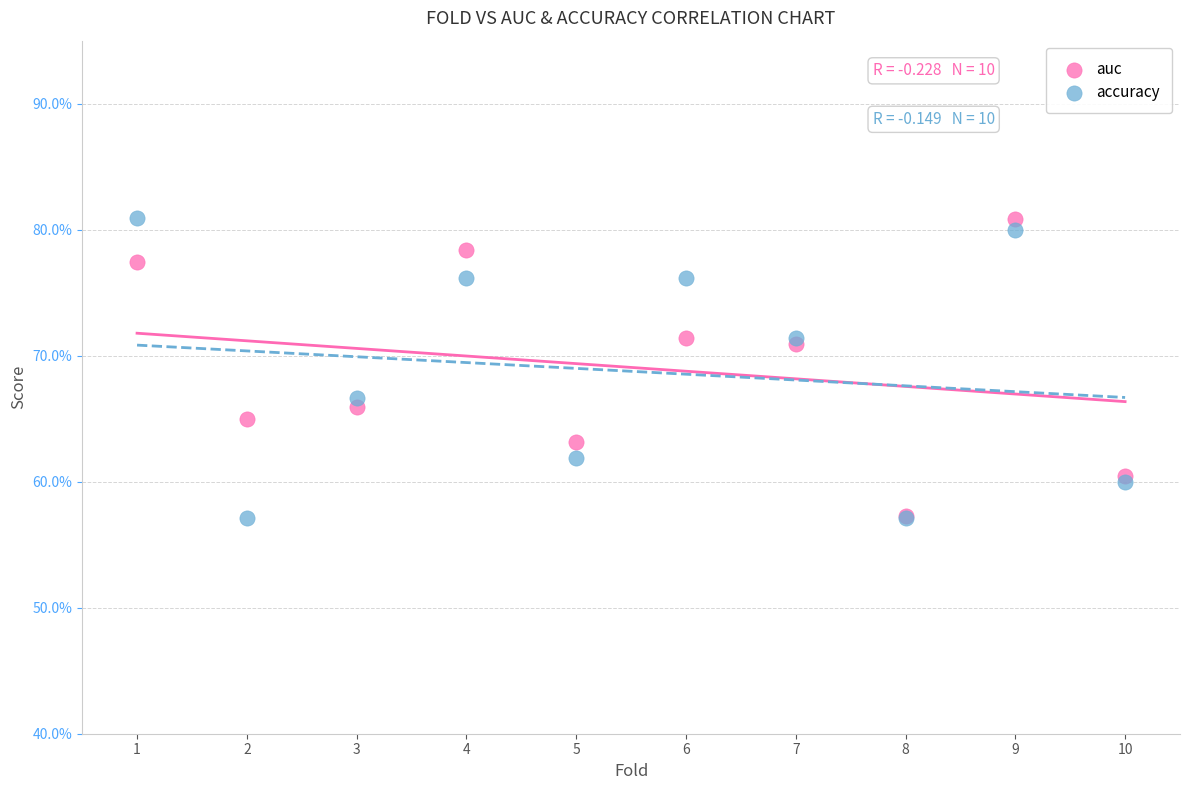

What are all the series names shown in the legend?

auc, accuracy